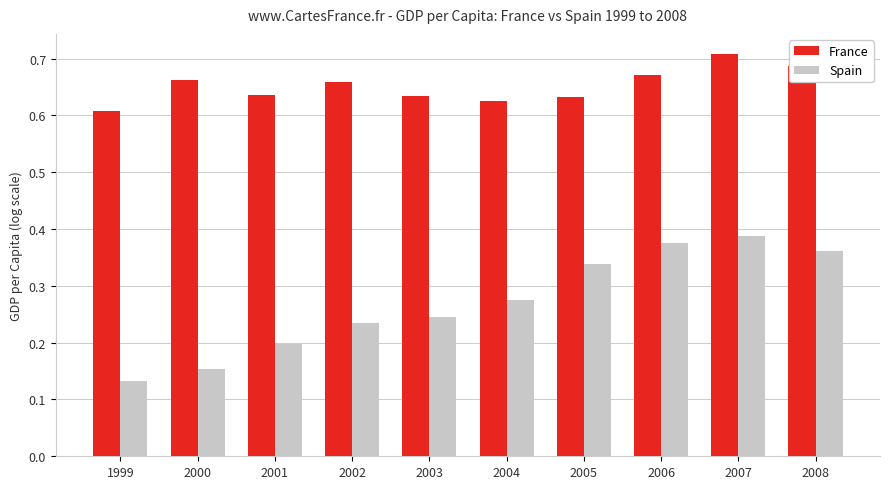

How many bars are there in total?

20